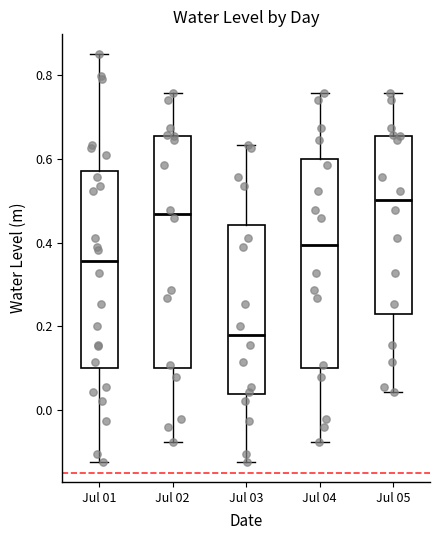

Which box is the tallest, from its lower edge to its upper edge?

Jul 02